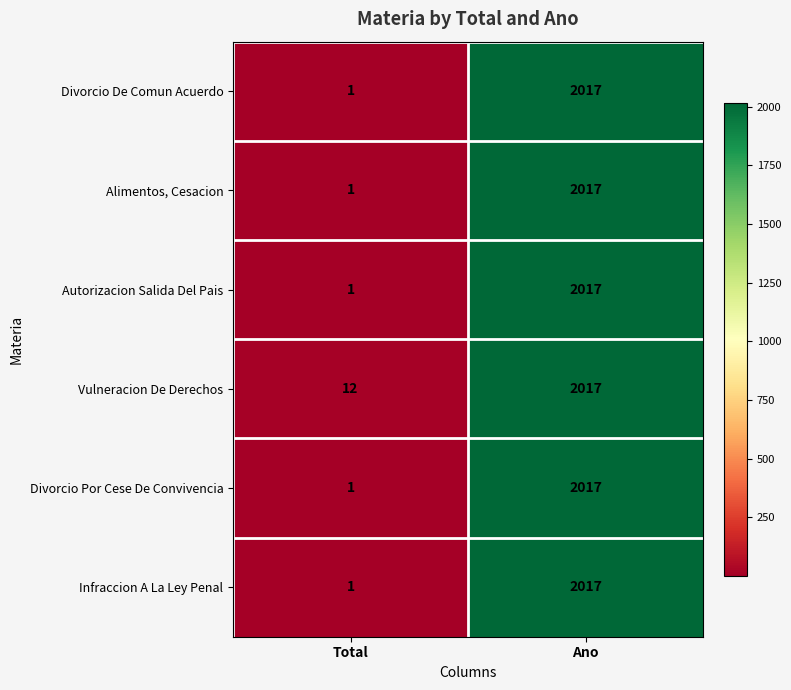

List the labels in order of Alimentos, Cesacion value, smallest first.

Total, Ano